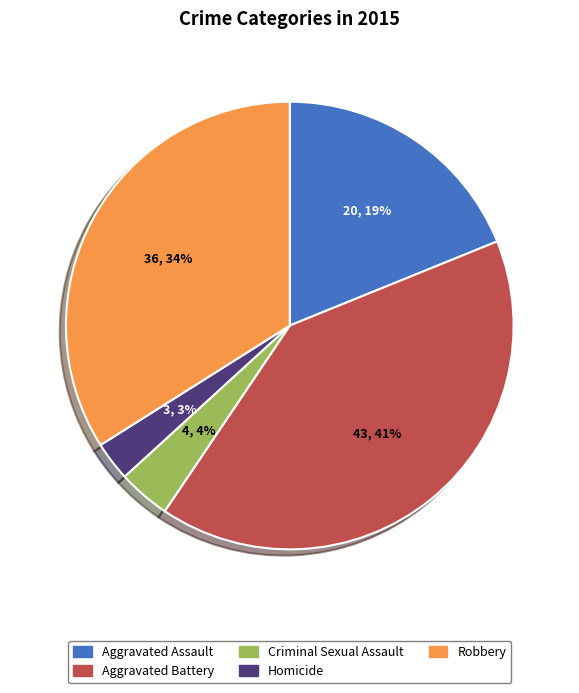

Between Robbery and Aggravated Assault, which is larger?

Robbery